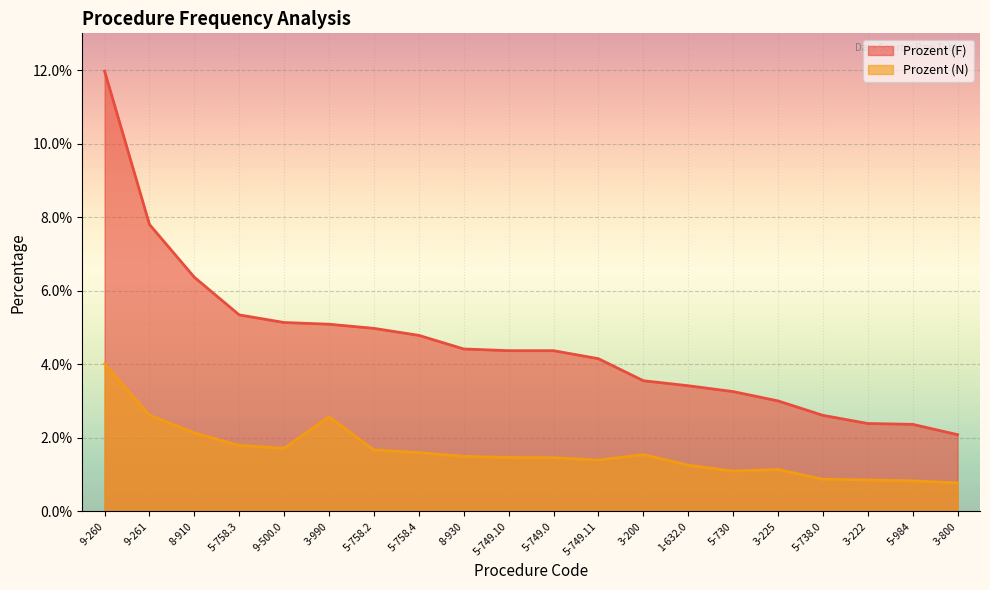

What is the maximum value shown in the chart?

0.1